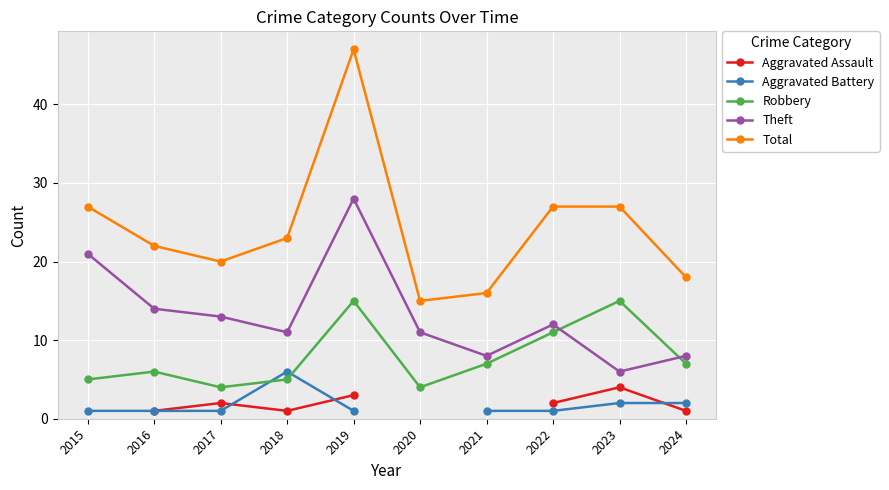

Which category has the lowest value across all series?

2016